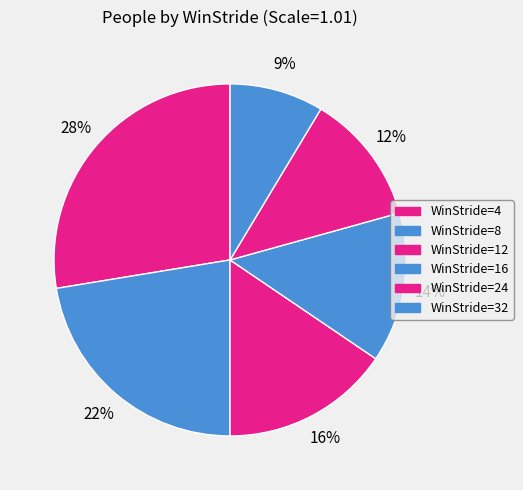

Count the number of slices in the pie.

6